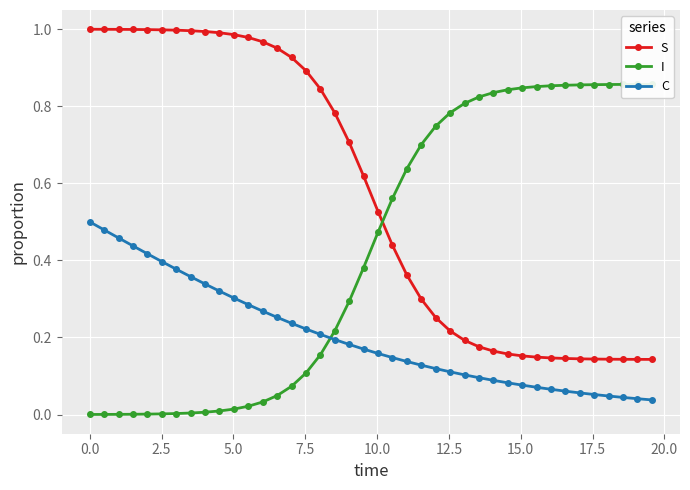

True or false: C and S cross at least once.

False